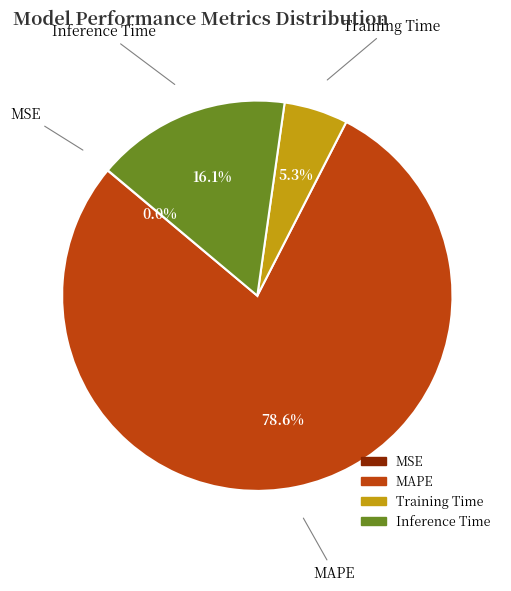

Does any single category account for the majority?

Yes